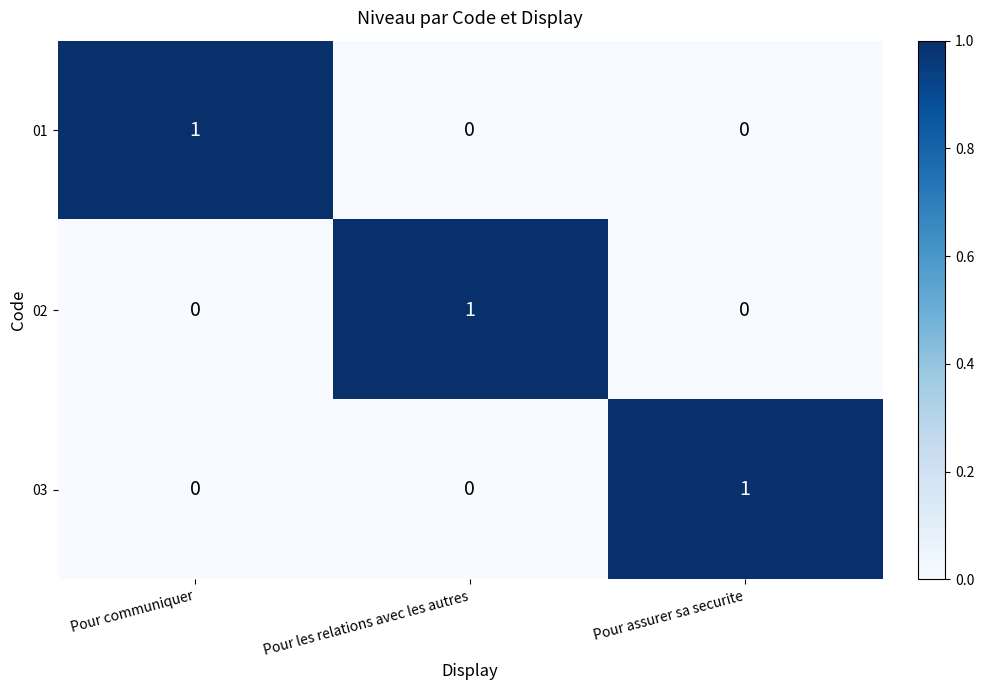

At which label does 02 reach its peak?

Pour les relations avec les autres